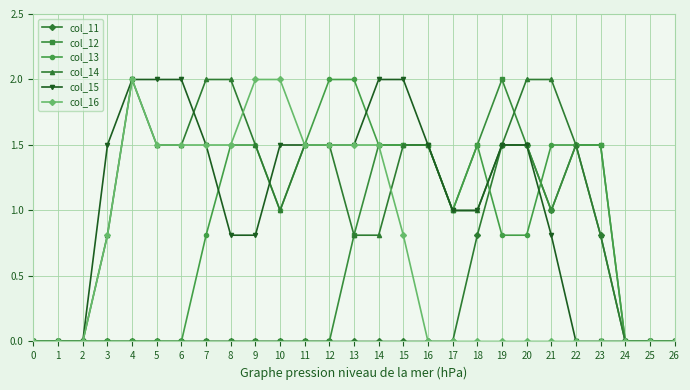

What is the total value across all series at 15?

7.3